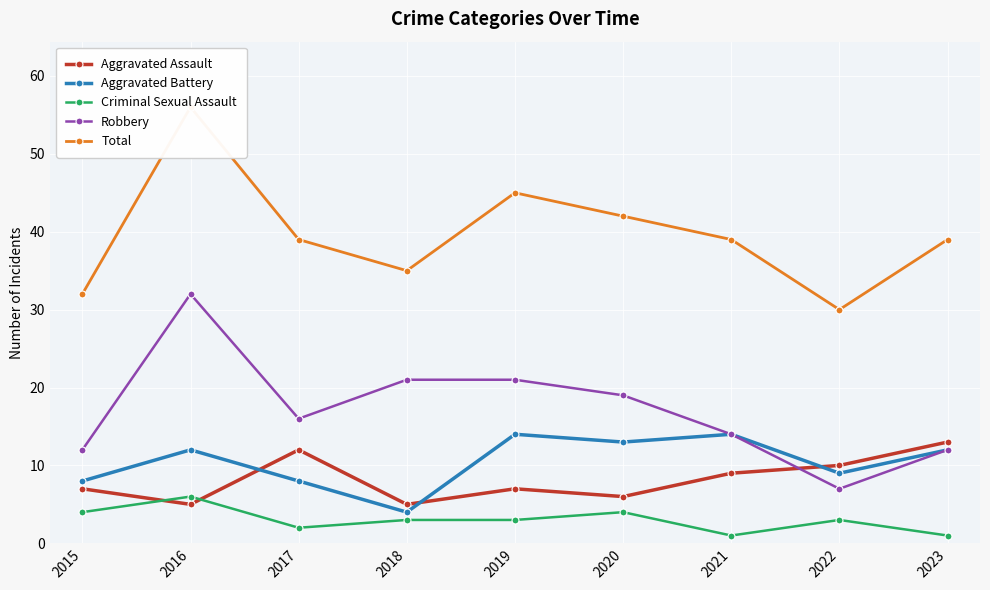

How many intersections are there between Aggravated Assault and Criminal Sexual Assault?

2